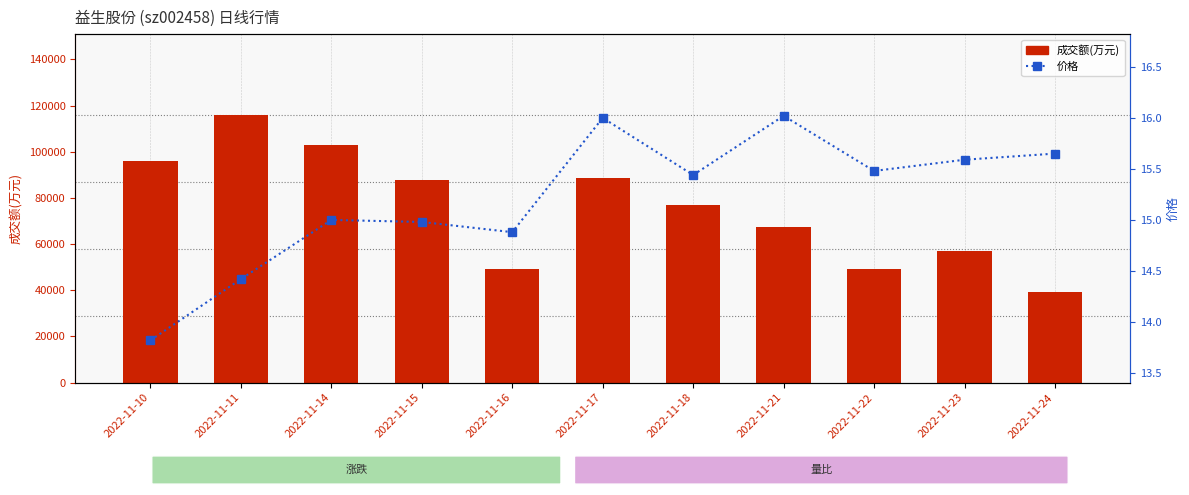

Is it true that 成交额(万元) equals 67387.0 at 2022-11-21?

True